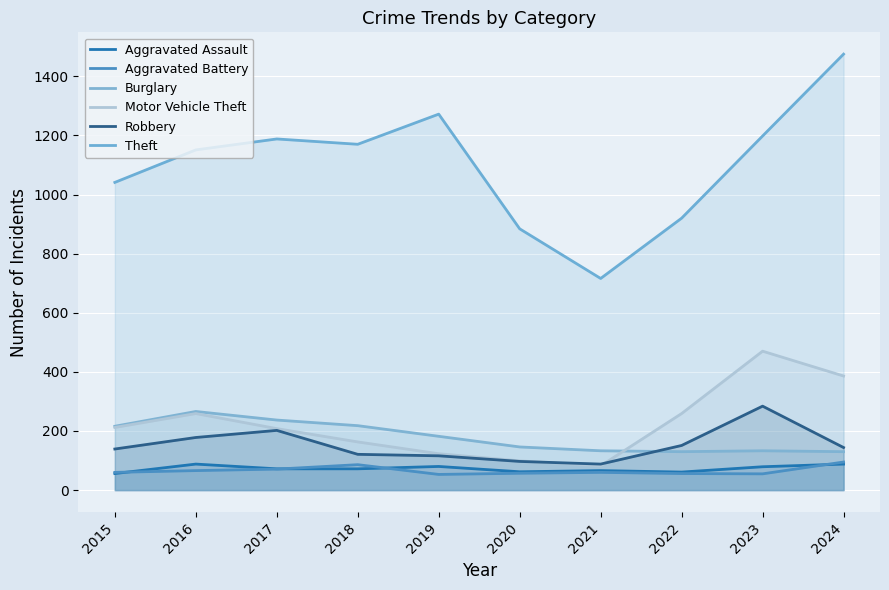

Where is Robbery nearest to the value 186?

2016